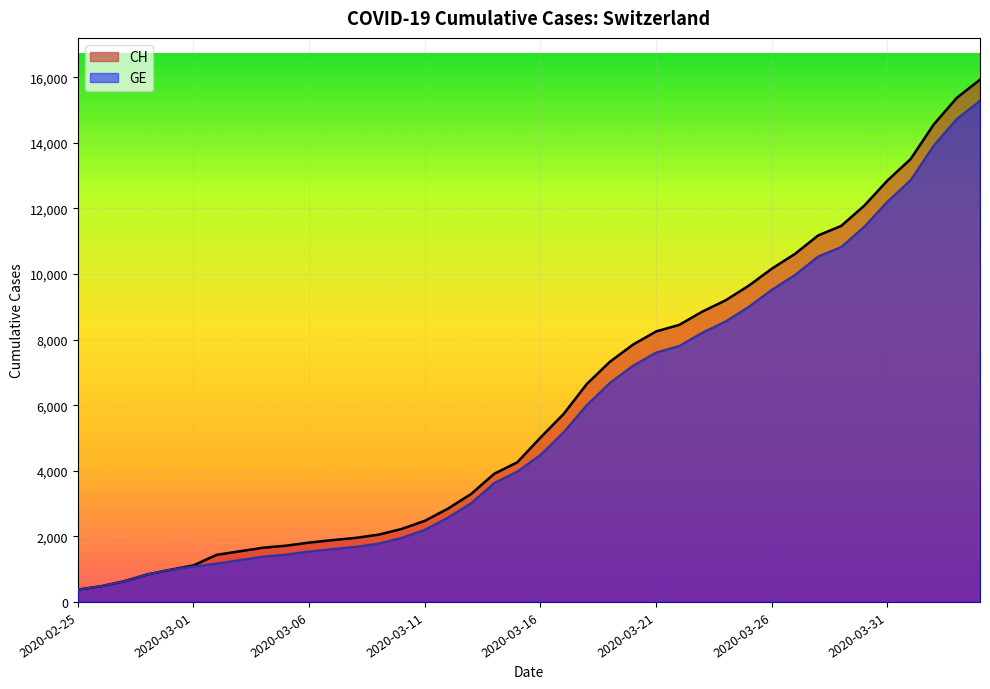

Between 2020-02-26 and 2020-03-08, which is larger?

2020-03-08